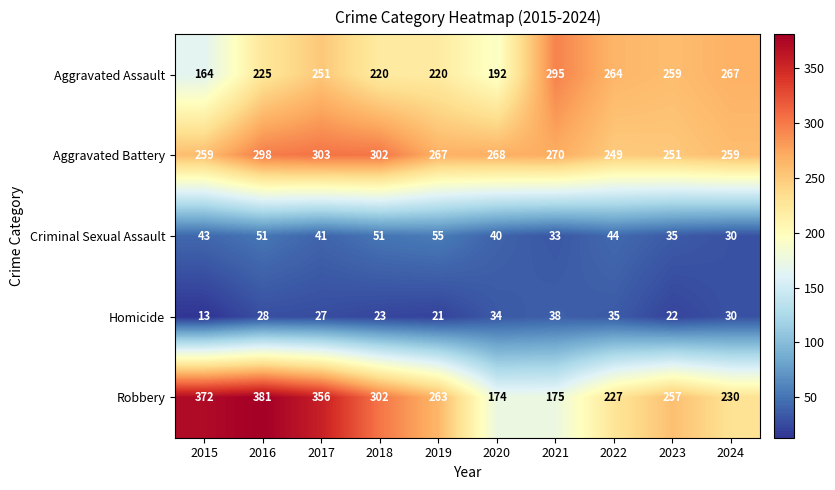

What is the smallest value displayed?

13